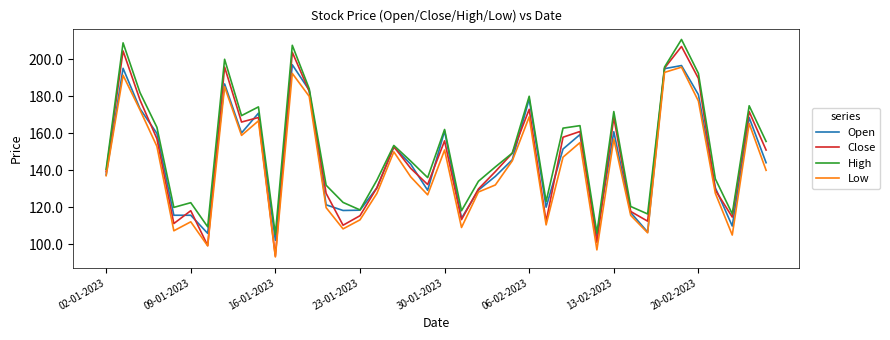

In Close, how many points are lower than both neighbors (excluding endpoints)?

11